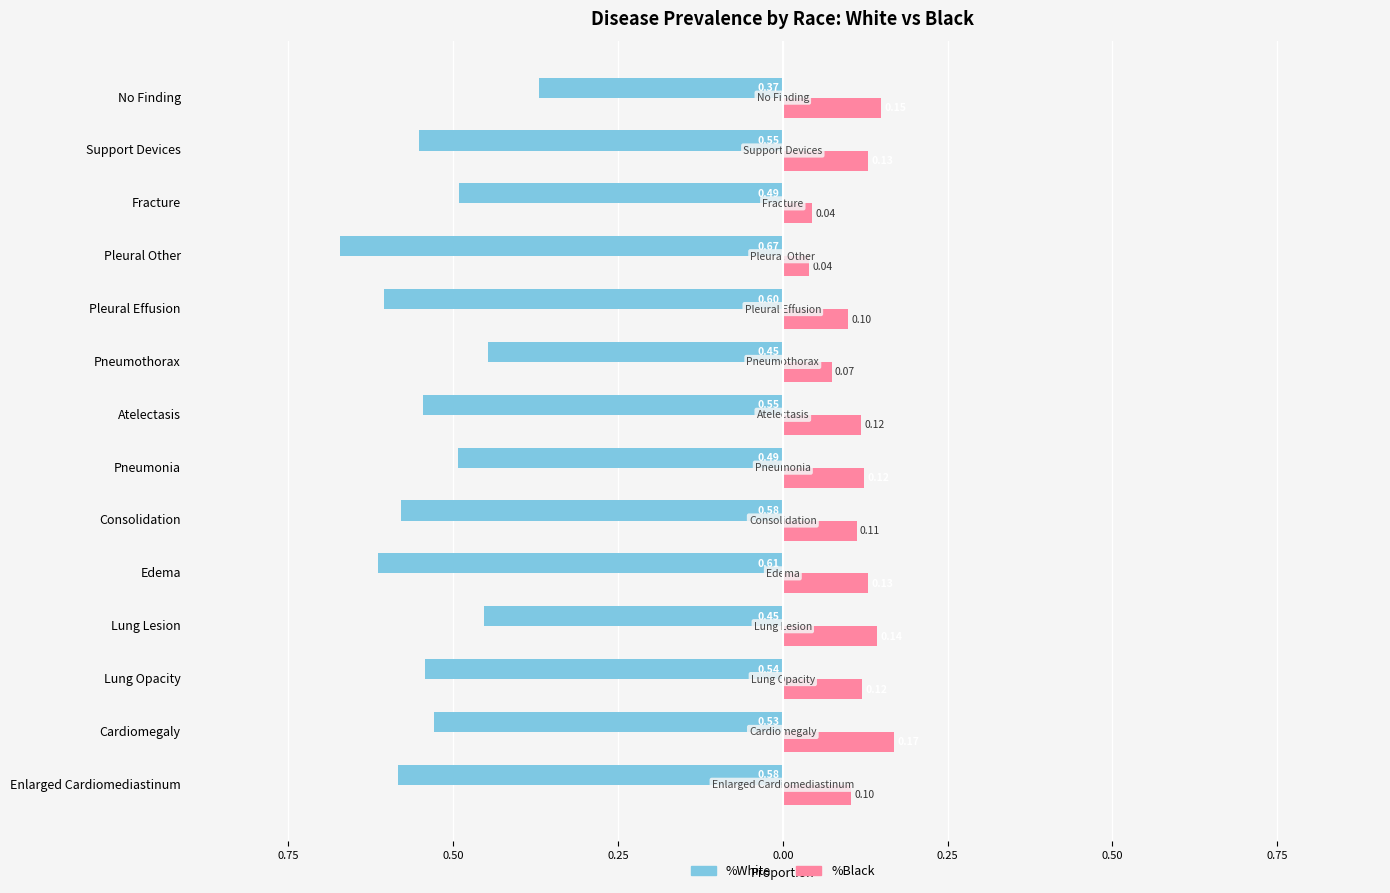

Count the %Black values in the range 0 to 1.

14